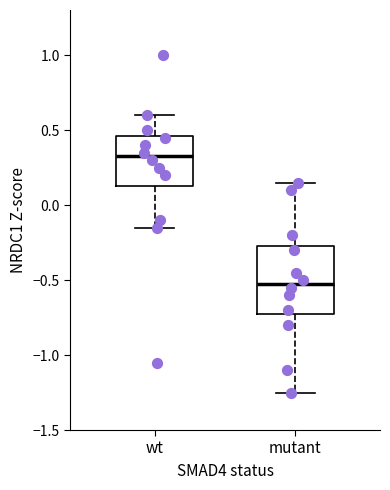

Where is the lower edge of the box for wt on the y-axis? The values are not printed on the chart, so give them approximately, as read against the axis.

0.15